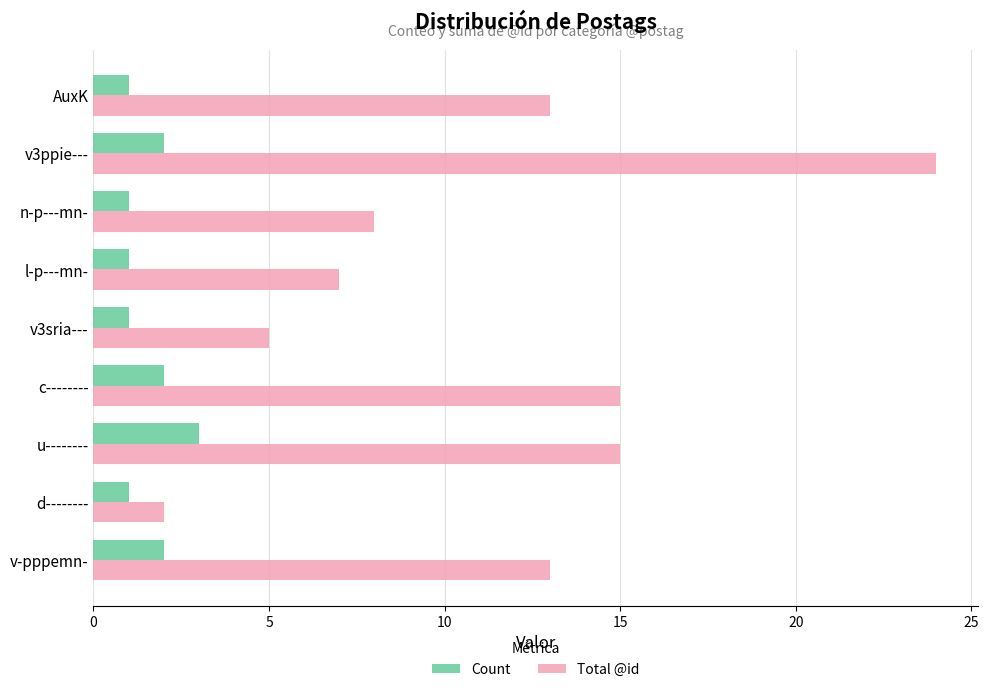

The Total @id series shows 22 at AuxK. True or false?

False